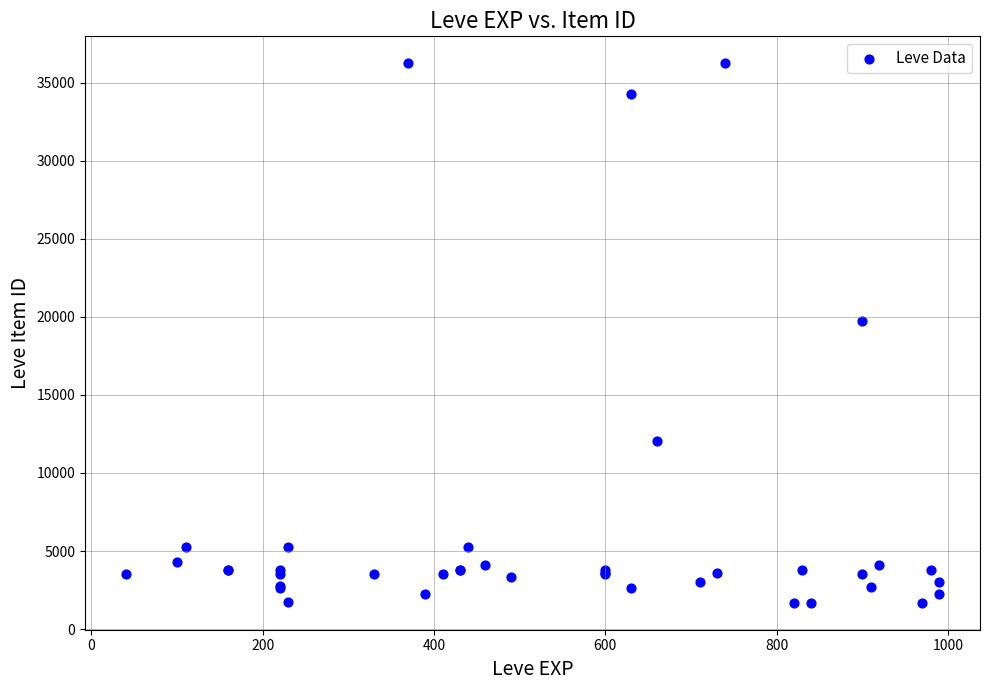

What Y value in the scatter plot is closest to 18967?

19744